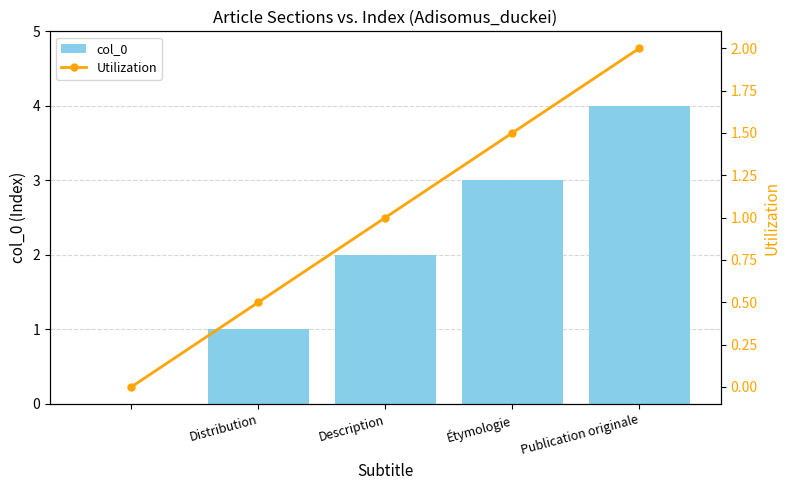

The col_0 series shows 2 at Publication originale. True or false?

False